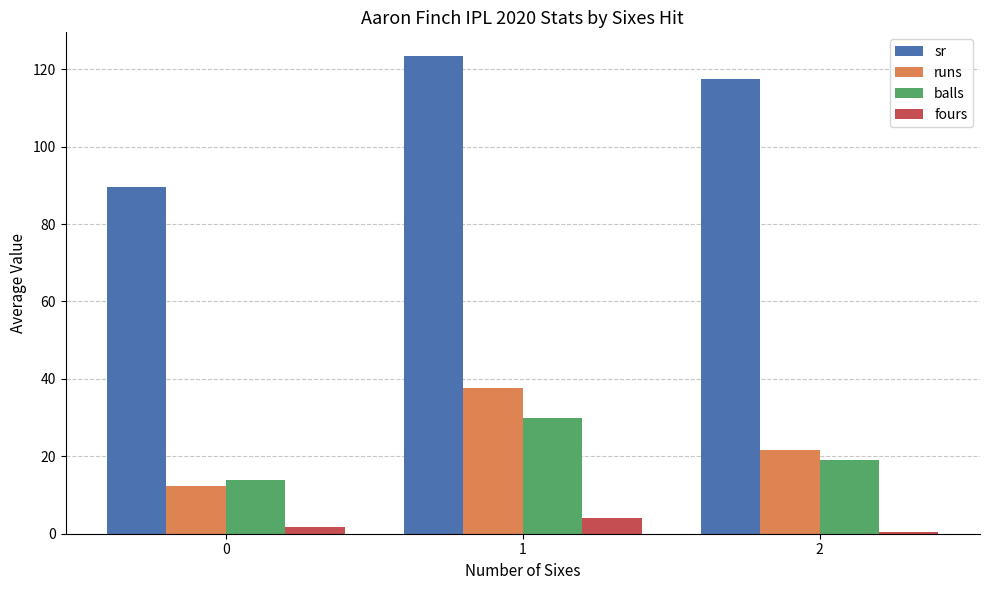

Reading left to right, extract all data points from this chart.

sr: 0=89.5	1=123.3	2=117.3
runs: 0=12.3	1=37.8	2=21.5
balls: 0=13.8	1=30.0	2=19.0
fours: 0=1.8	1=4.0	2=0.5